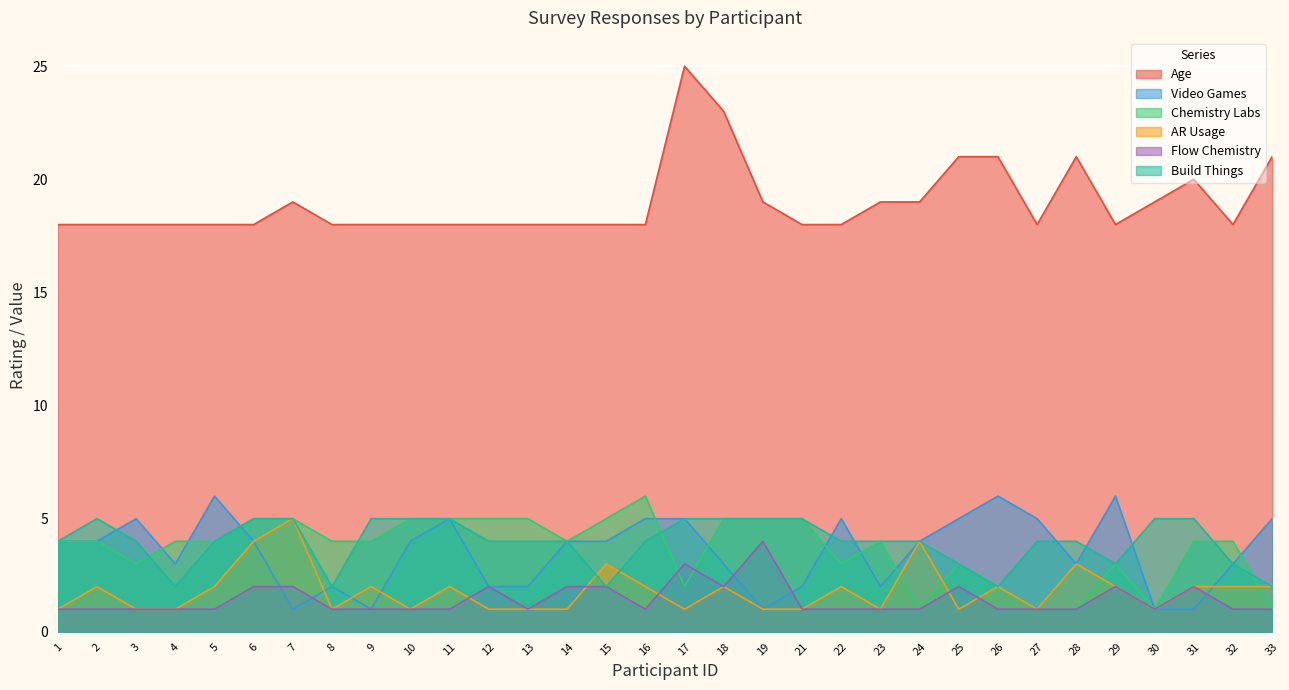

True or false: Build Things and Age cross at least once.

False